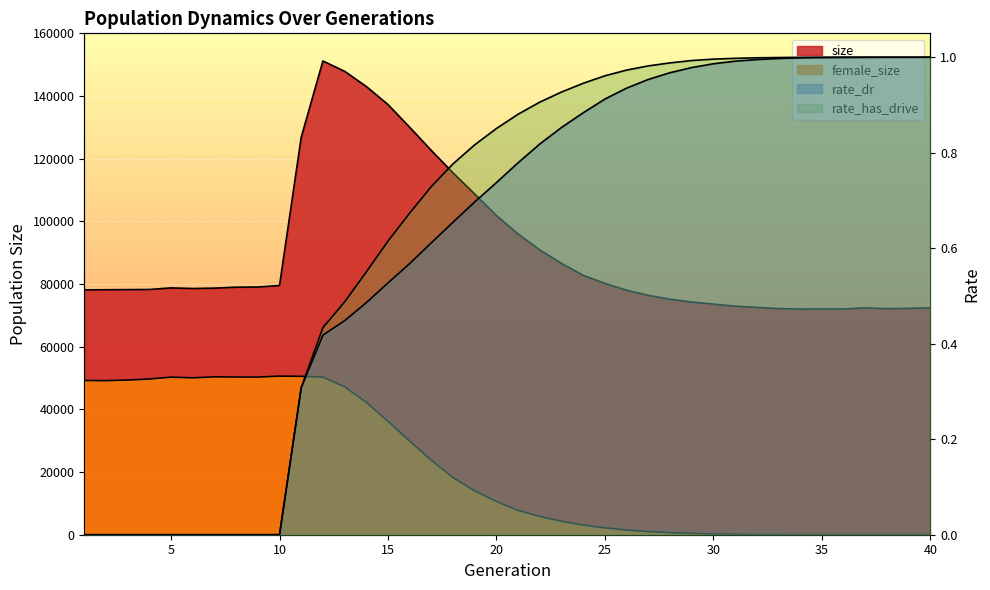

Does the chart display data point markers on the line(s)?

No